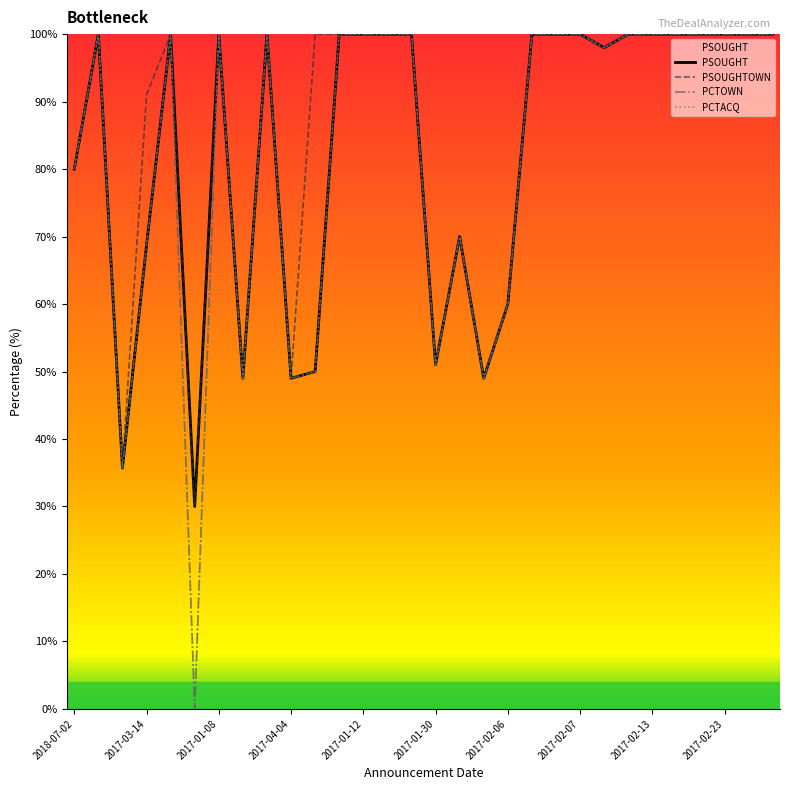

What is the difference between the maximum and minimum values in the PSOUGHT series?

70.0